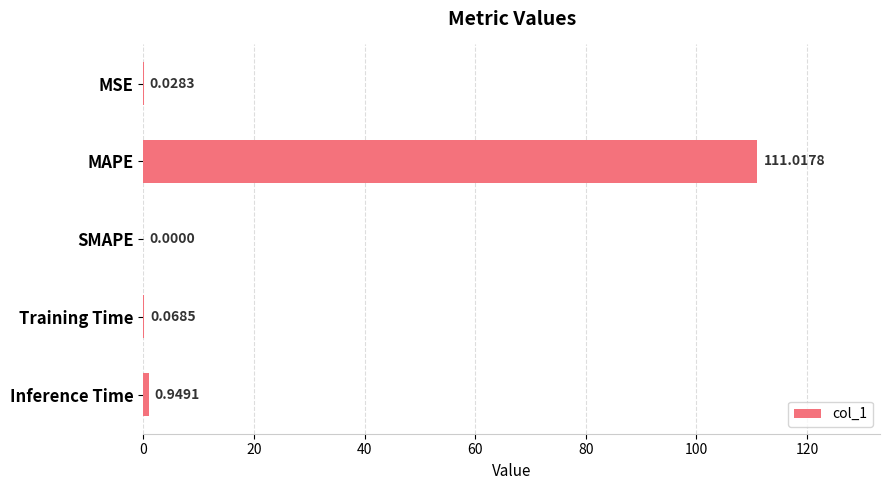

What is the change in value from Training Time to Inference Time?

+0.9